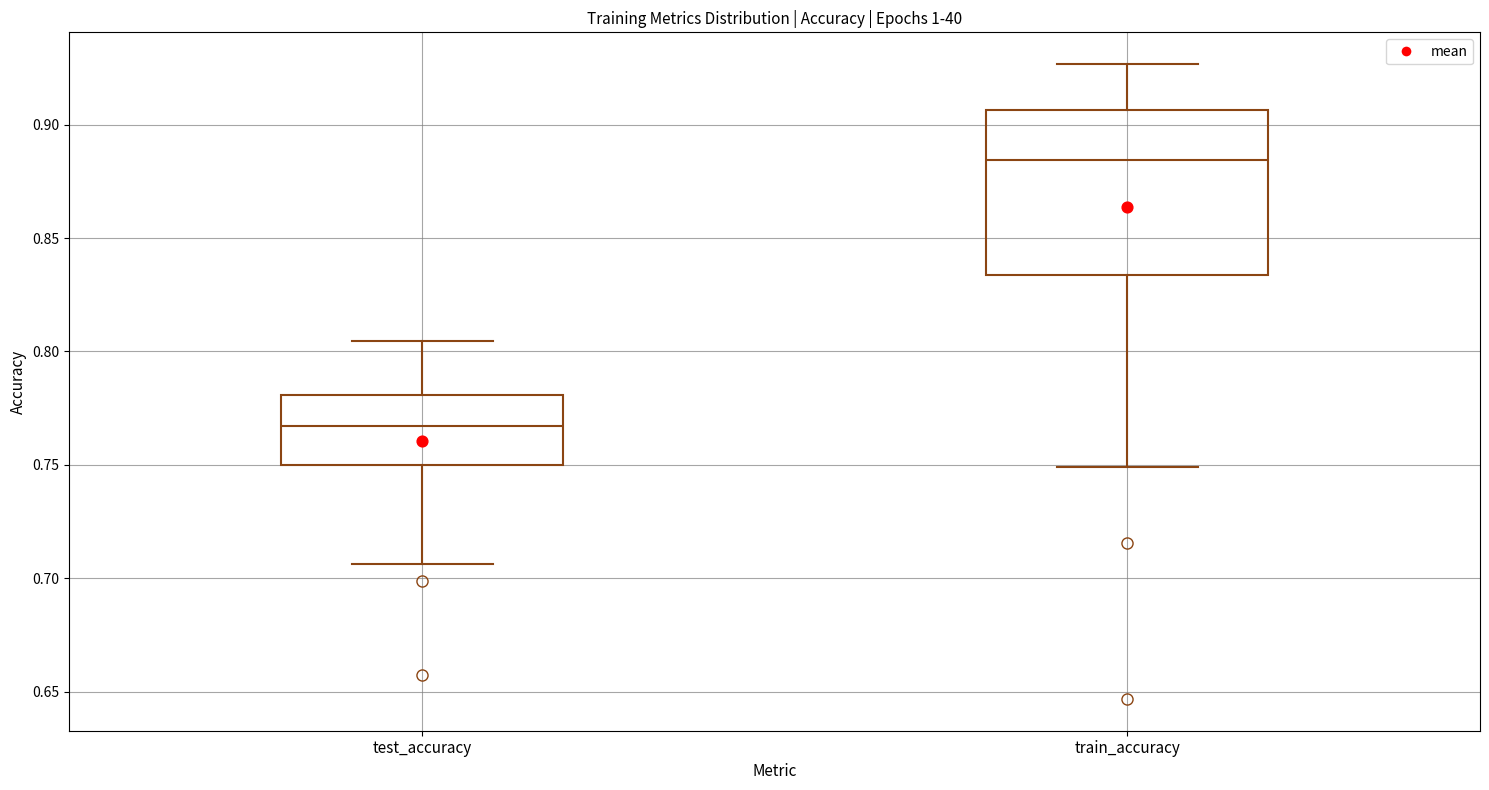

Which box is the tallest, from its lower edge to its upper edge?

train_accuracy